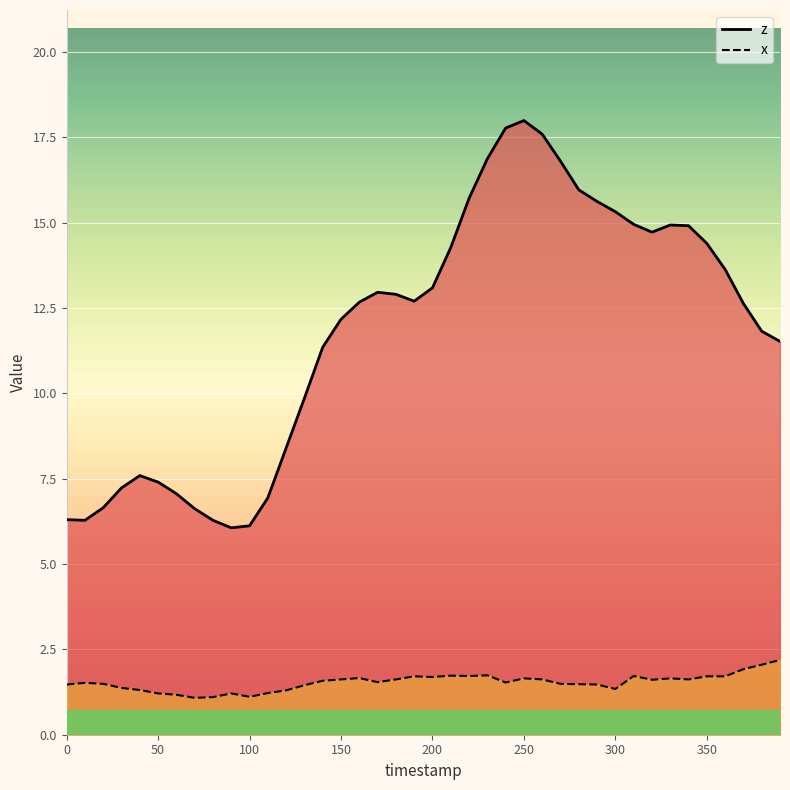

True or false: z and x cross at least once.

False